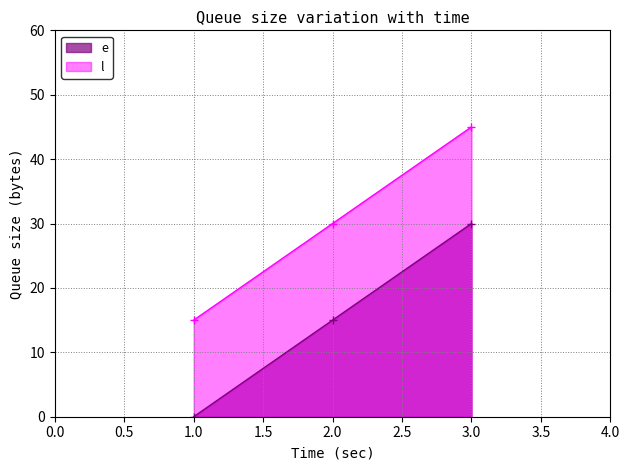

Reading right to left, transcribe all the data shown in this chart.

e: 30	15	0
l: 45	30	15